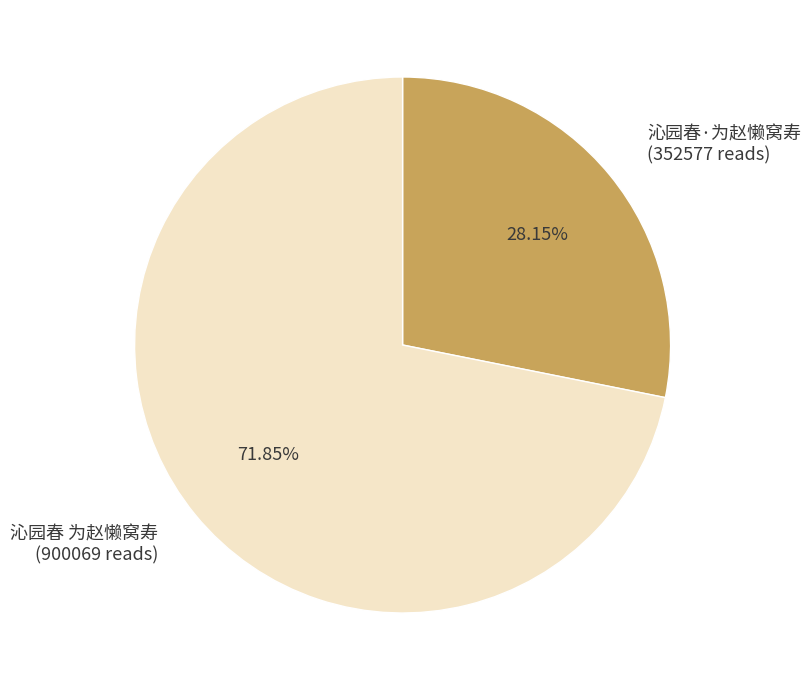

To the nearest percent, what is the combined percentage of 沁园春·为赵懒窝寿 and 沁园春 为赵懒窝寿?

100%